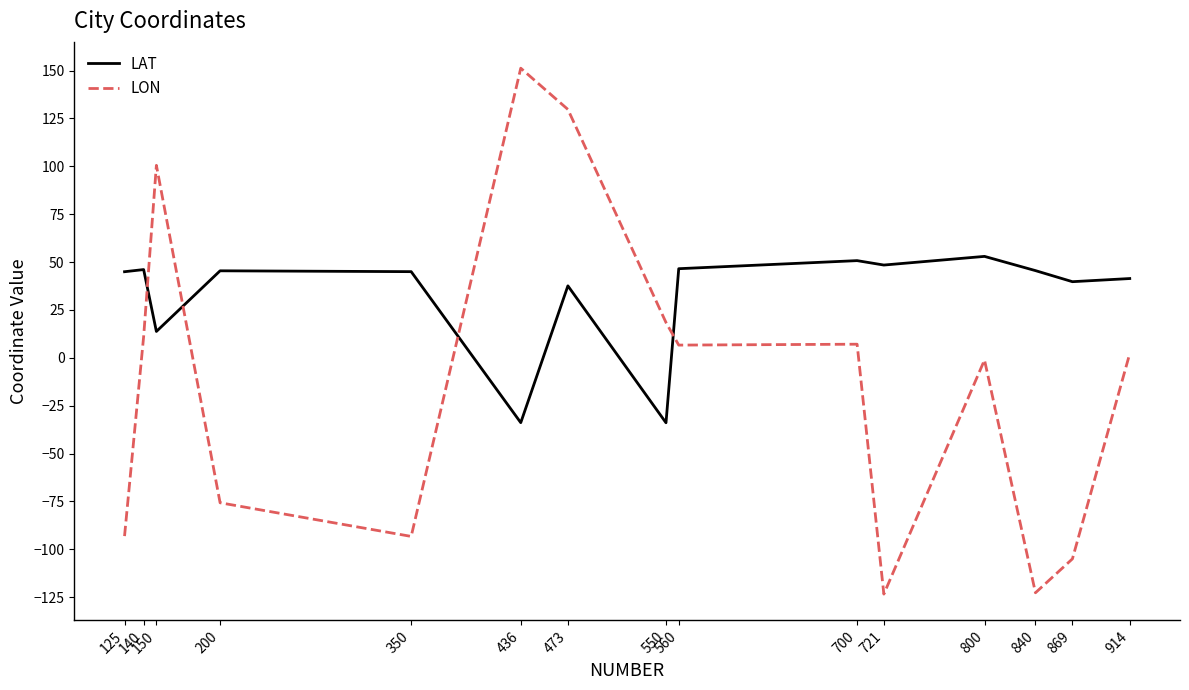

The LAT series shows 37.6 at 473. True or false?

True